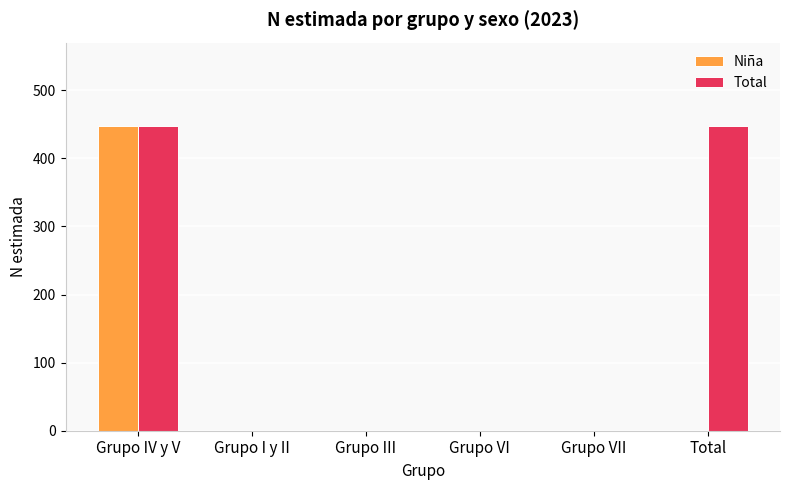

Which series has the largest total across all categories?

Total